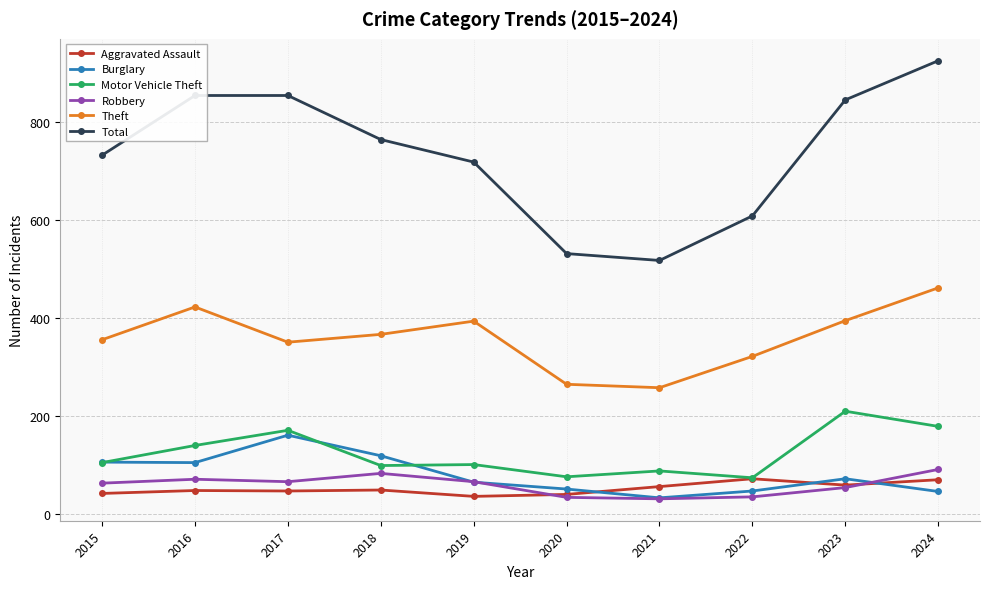

At how many categories does at least one series exceed 484?

10